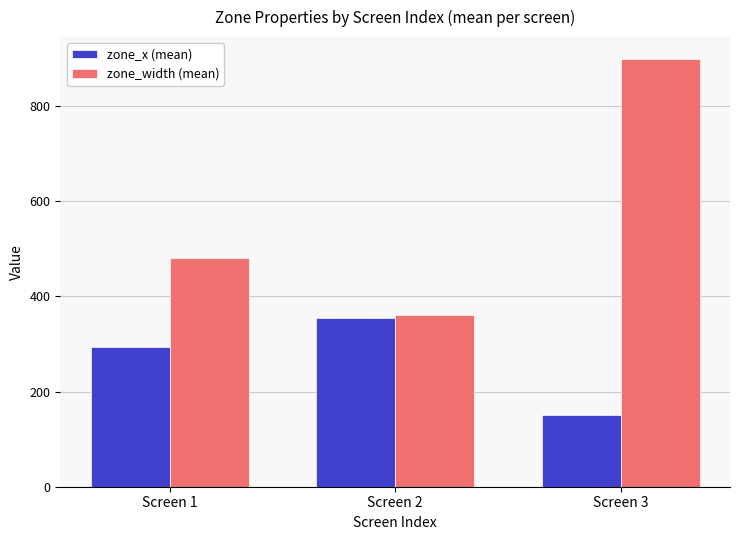

What value does the zone_x (mean) series have at Screen 3?

150.0